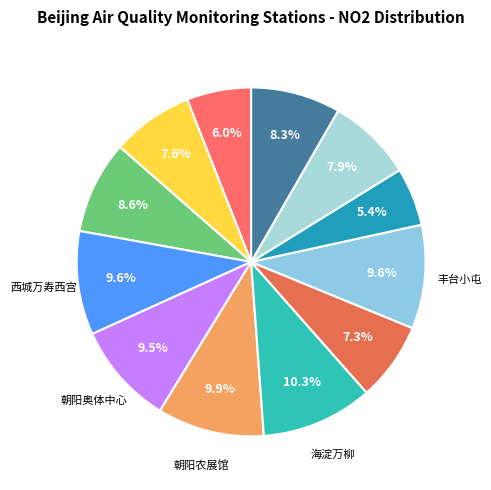

How many segments does this pie chart have?

12